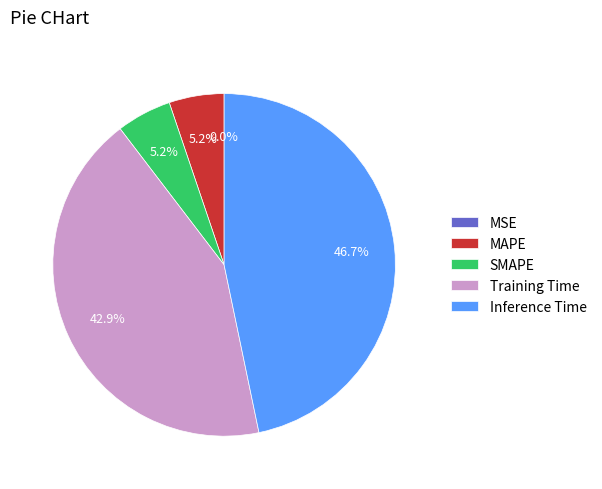

The Training Time slice represents 56% of the pie. True or false?

False